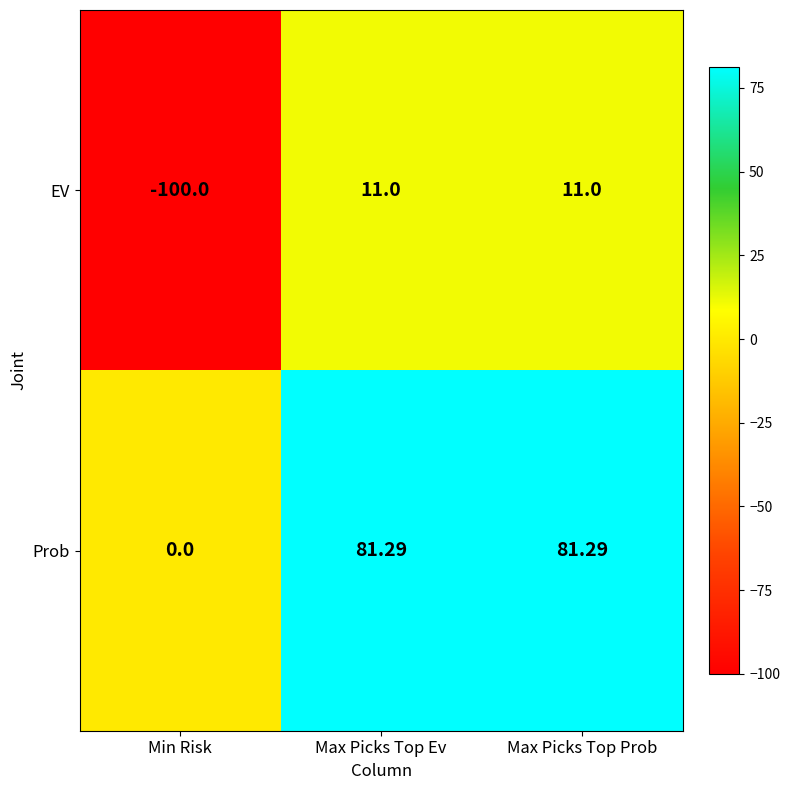

List the series in order of their overall mean, highest first.

Prob, EV